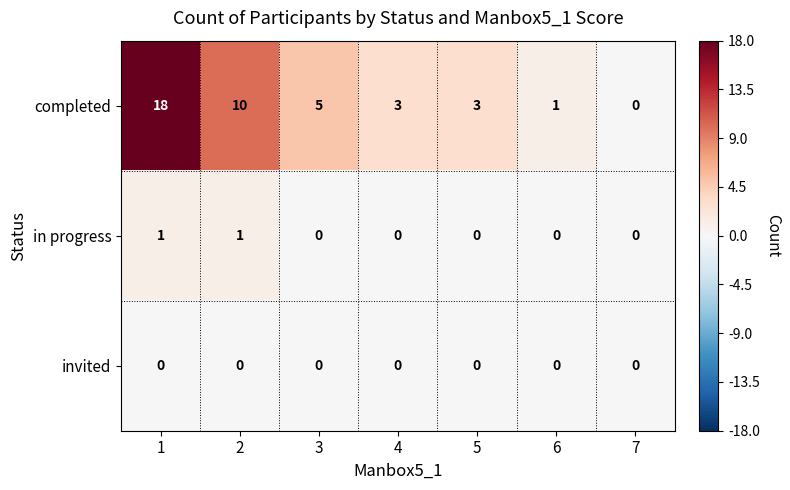

Which label corresponds to the largest value in the chart?

1